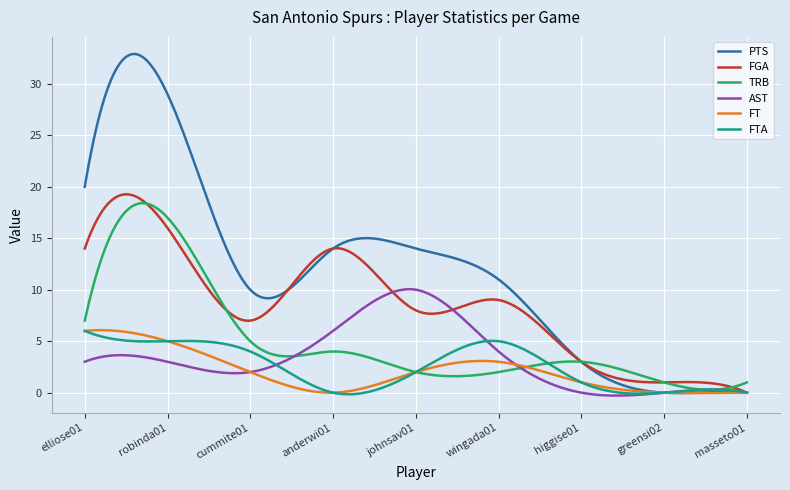

What is the highest value of the AST series?

10.0